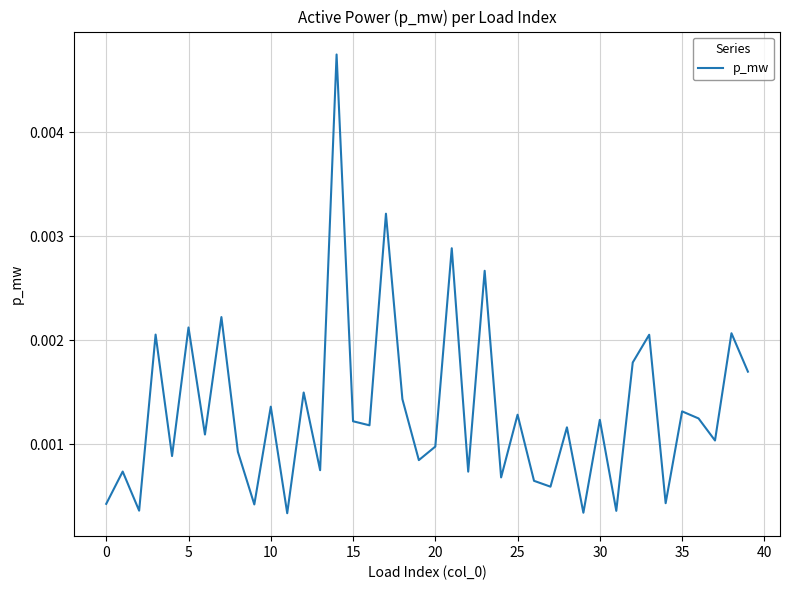

What is the label of the 34th point from the left?

33